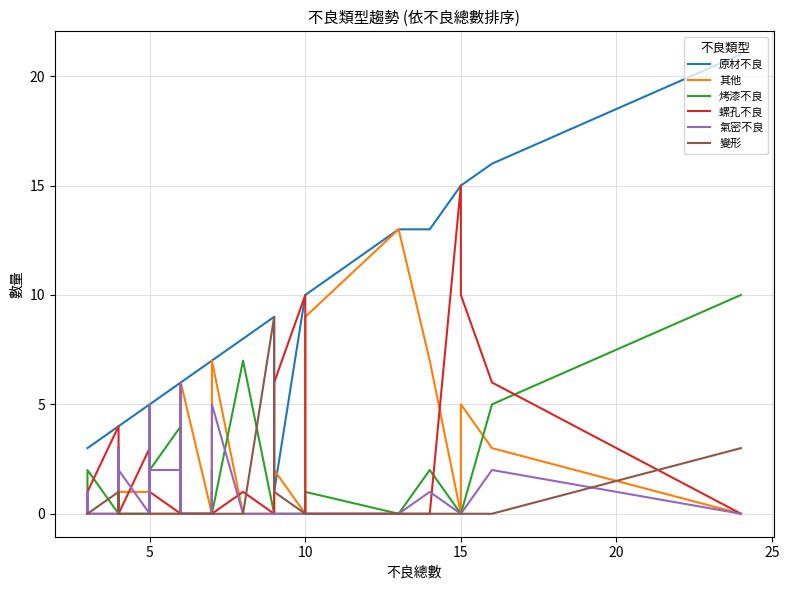

Does the chart have visible grid lines?

Yes